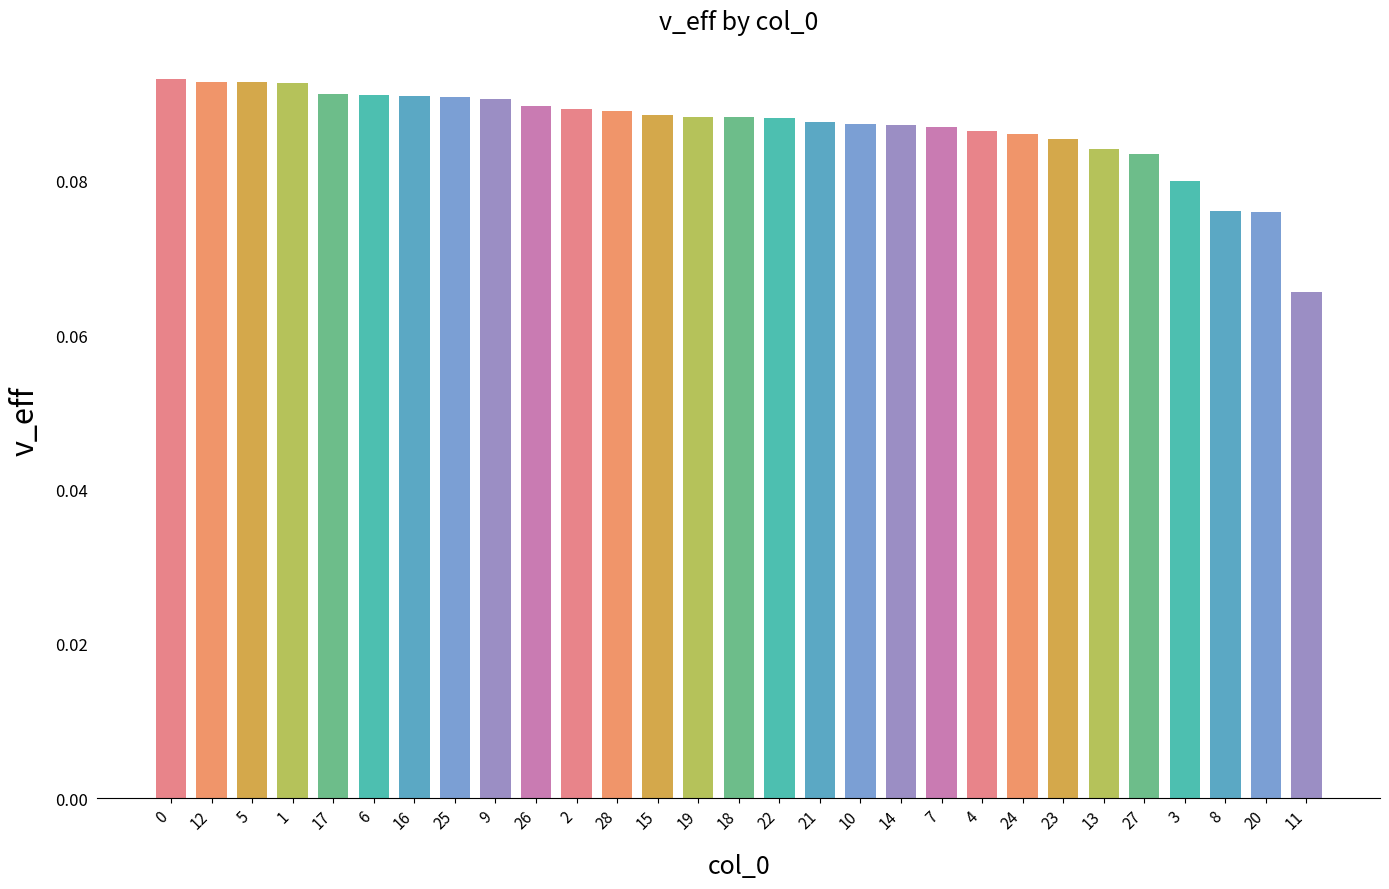

What is the label of the 12th bar from the right?

10